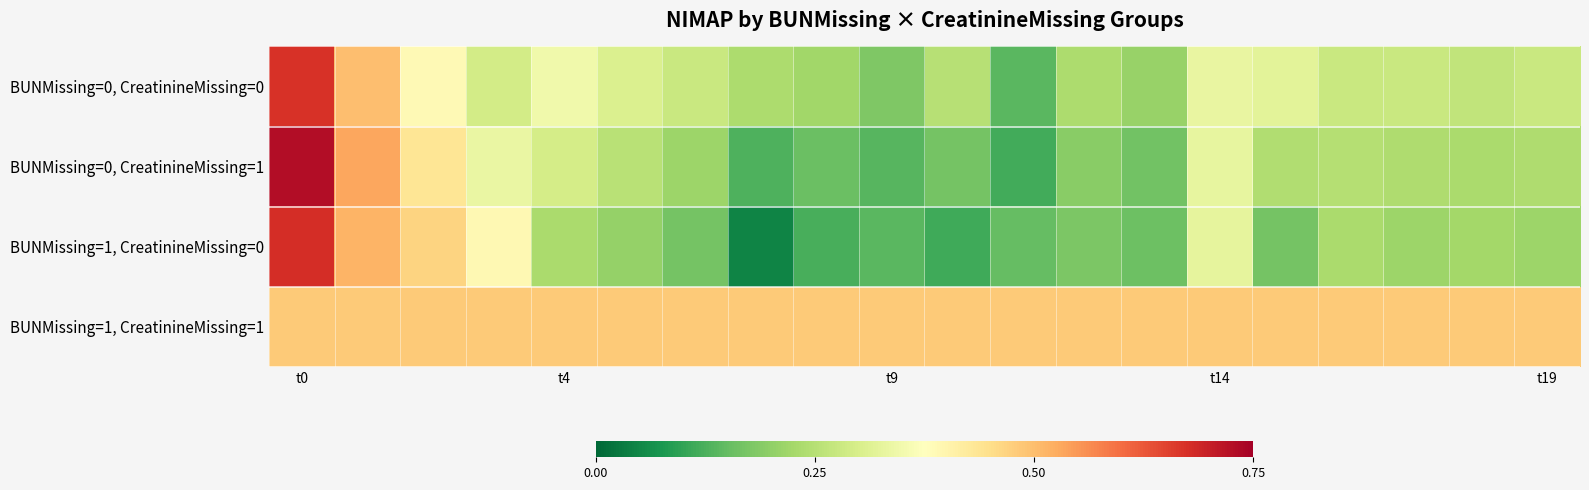

Which series has the largest total across all categories?

BUNMissing=1, CreatinineMissing=1